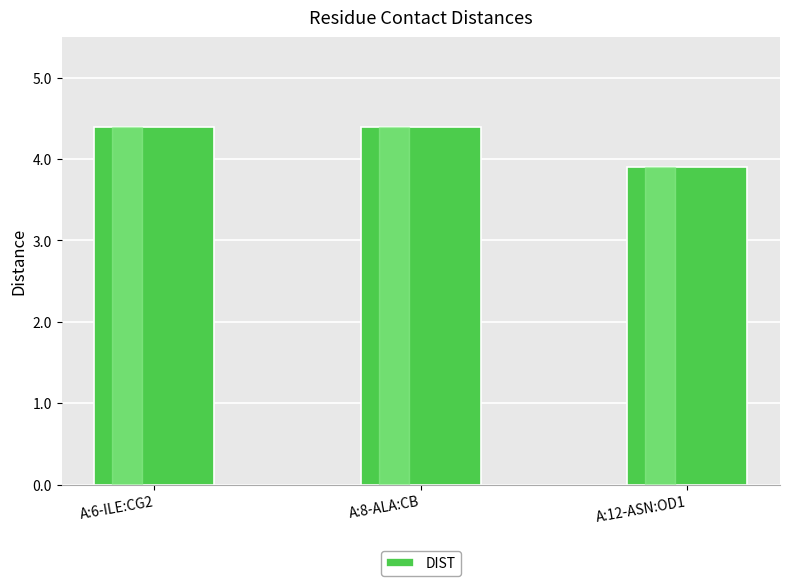

Which label corresponds to the smallest value in the chart?

A:12-ASN:OD1